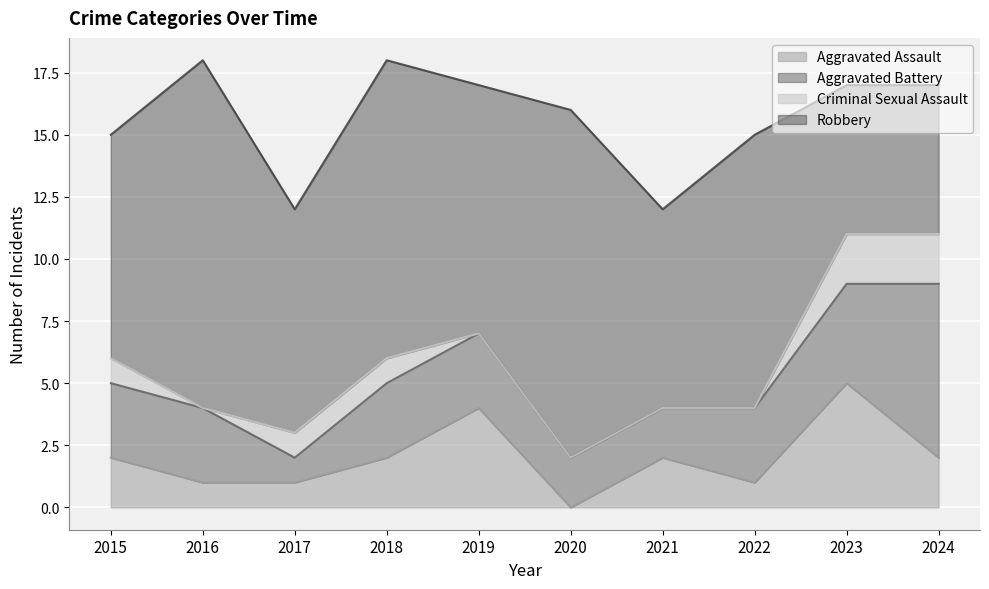

Which series changed the most between 2016 and 2019?

Robbery